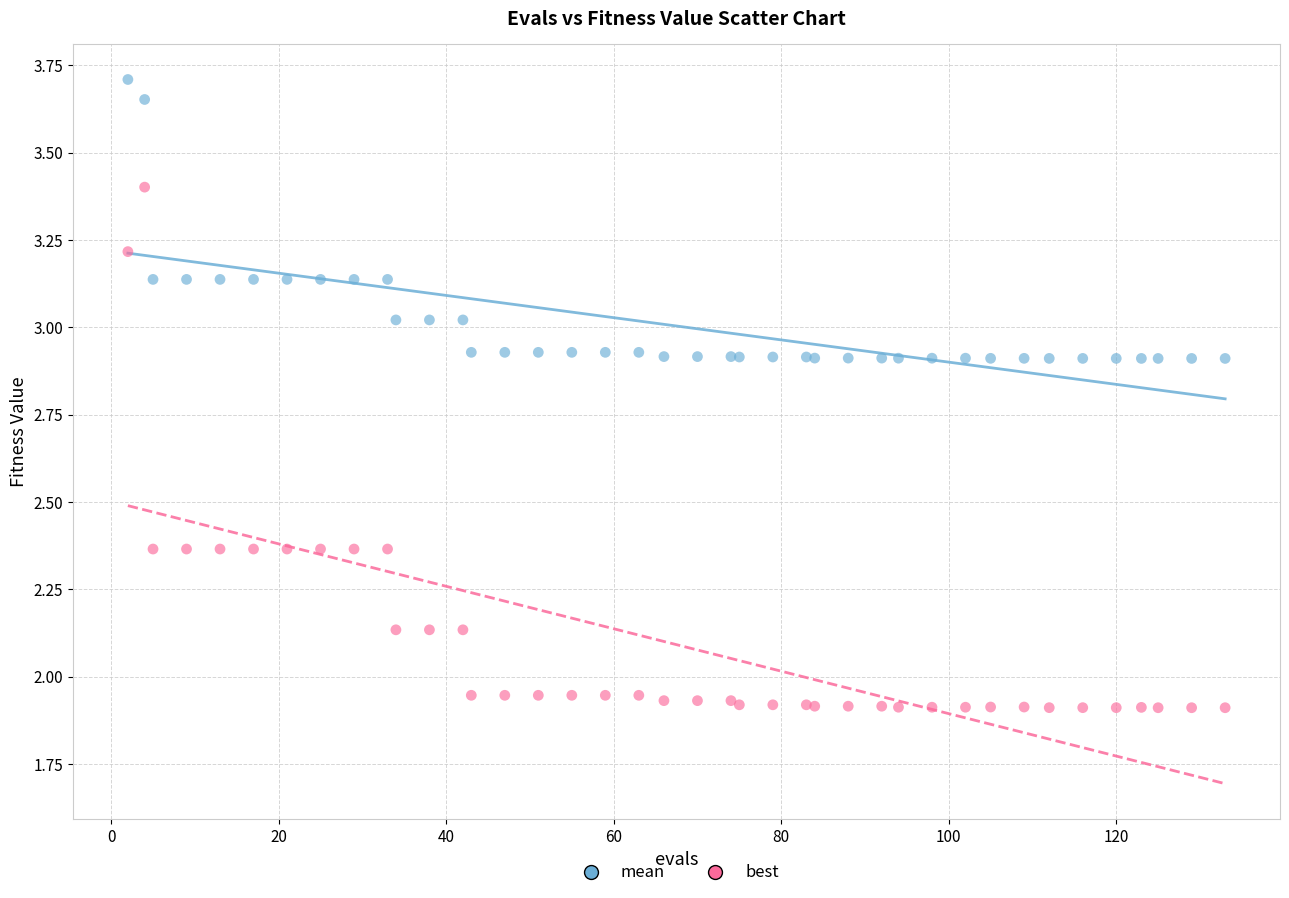

Which series reaches the minimum Y coordinate?

best